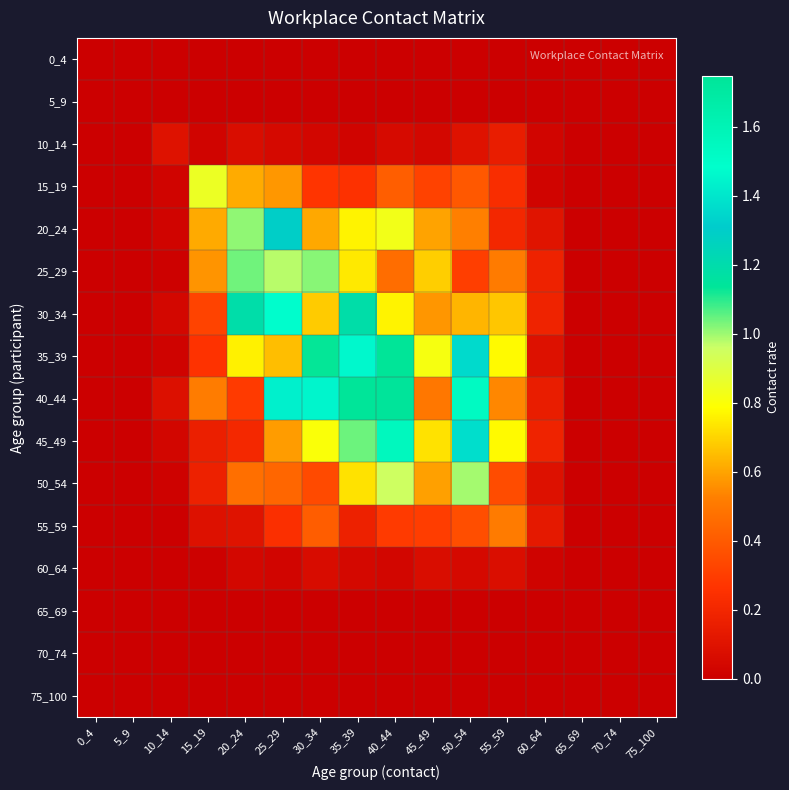

What is the spread (max minus min) of values at 20_24?

1.2